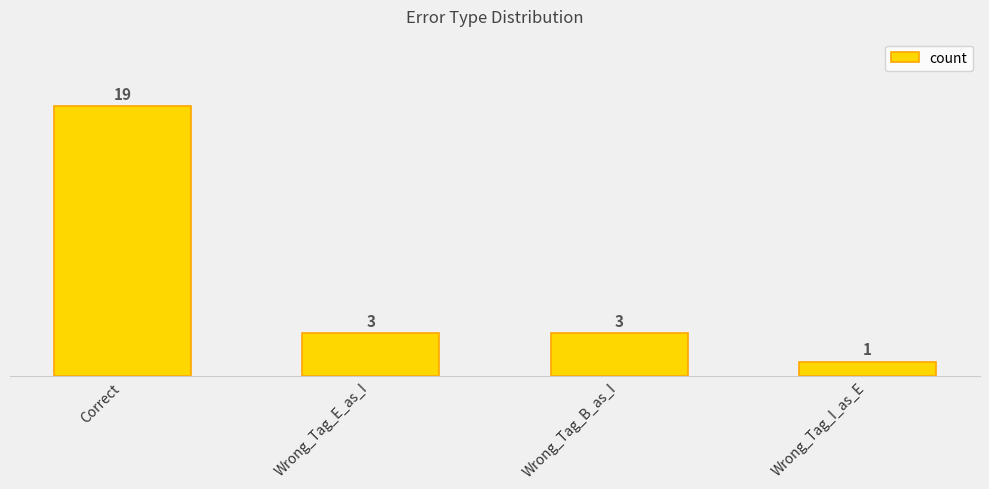

Reading left to right, list all the values displayed in this chart.

Correct=19	Wrong_Tag_E_as_I=3	Wrong_Tag_B_as_I=3	Wrong_Tag_I_as_E=1